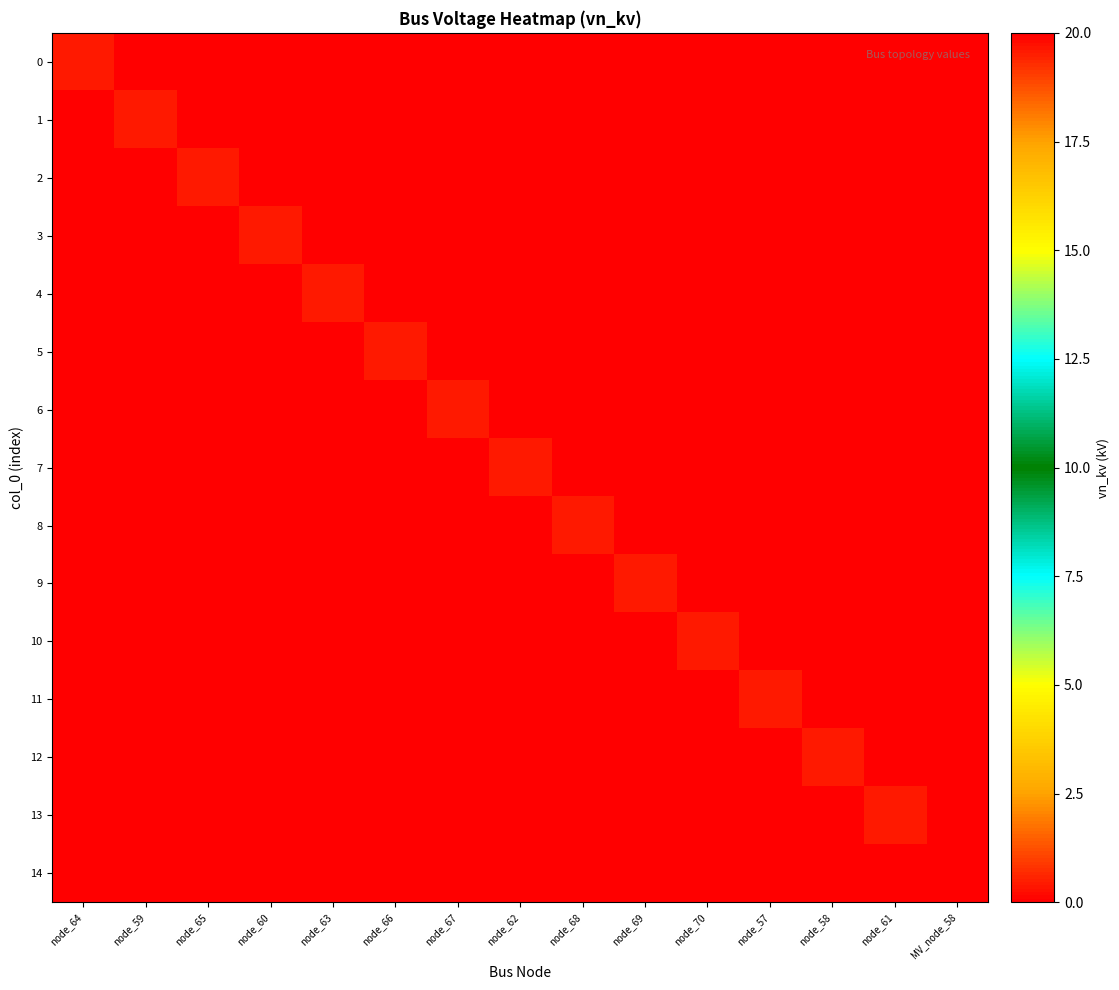

Which has a higher value, node_67 or MV_node_58?

node_67